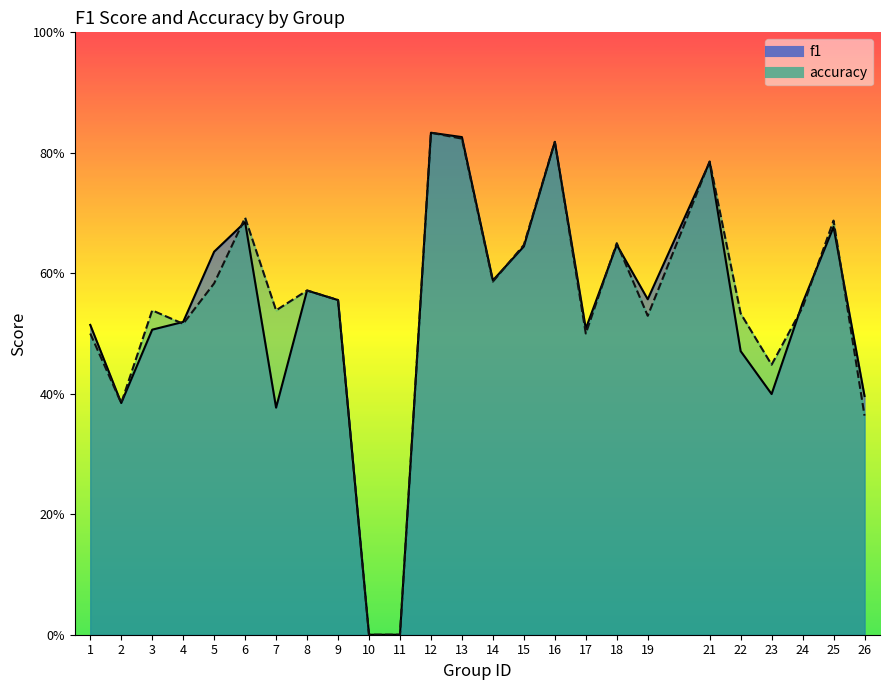

Rank the series by their average value, from highest to lowest.

accuracy, f1